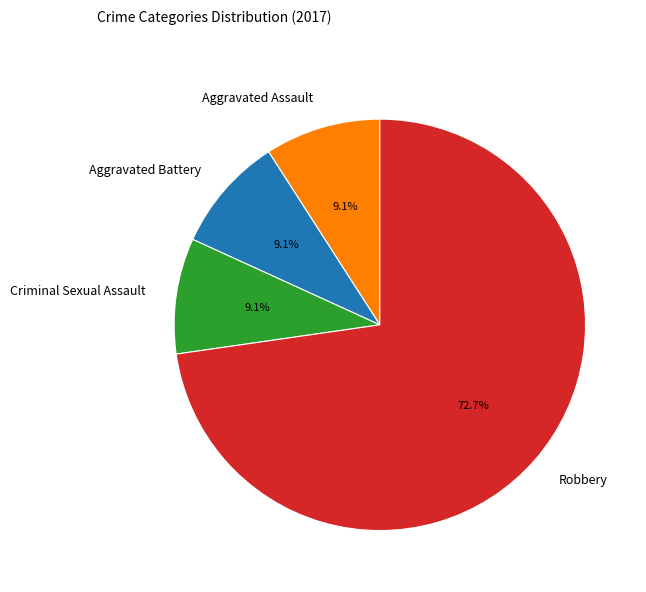

To the nearest percent, what portion does Aggravated Assault represent?

9%